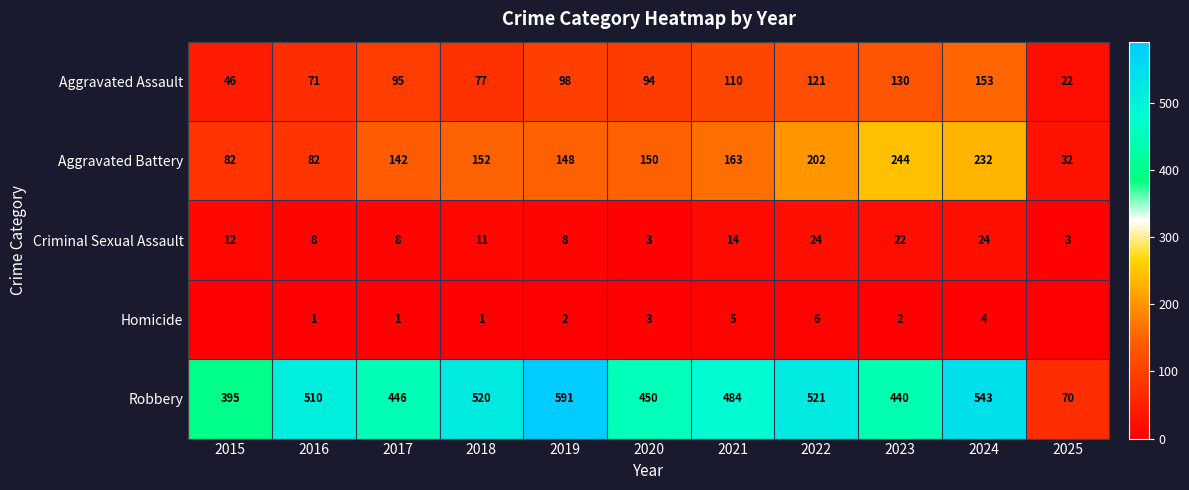

The value of Criminal Sexual Assault at 2018 is 11. True or false?

True